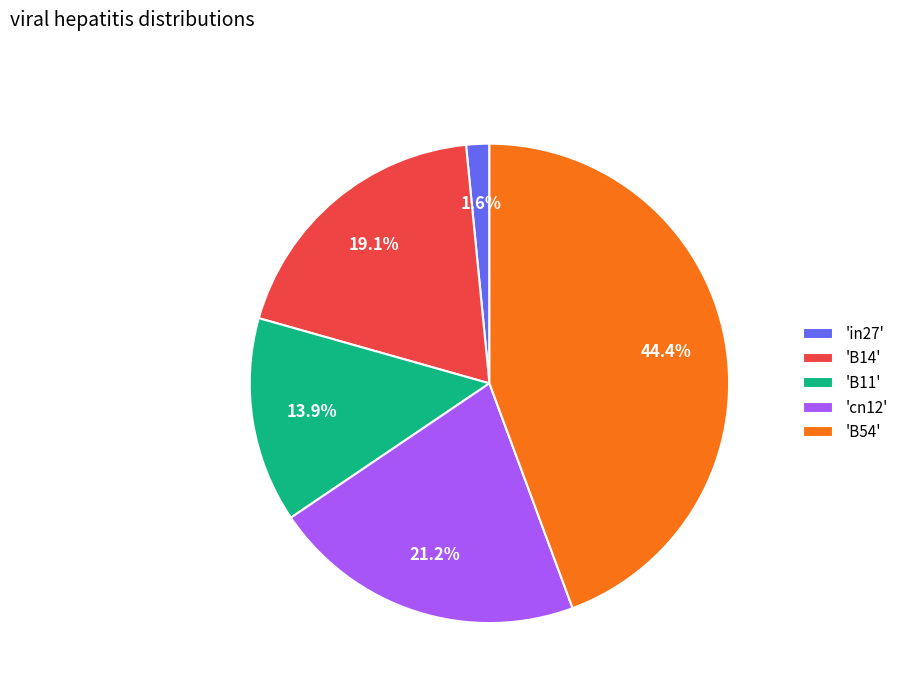

Which has a higher value, 'B11' or 'in27'?

'B11'